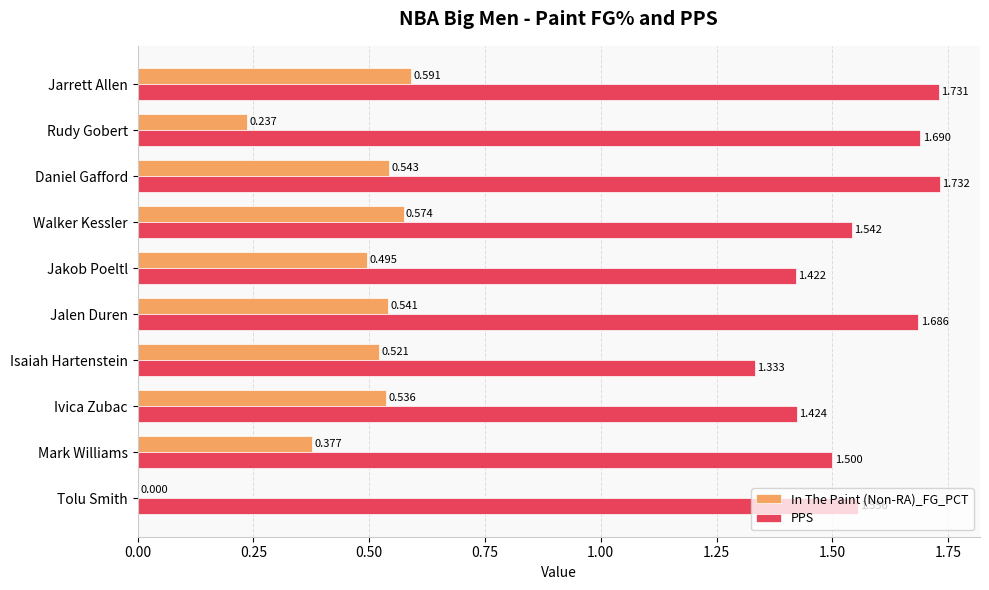

Which label corresponds to the largest value in the chart?

Daniel Gafford